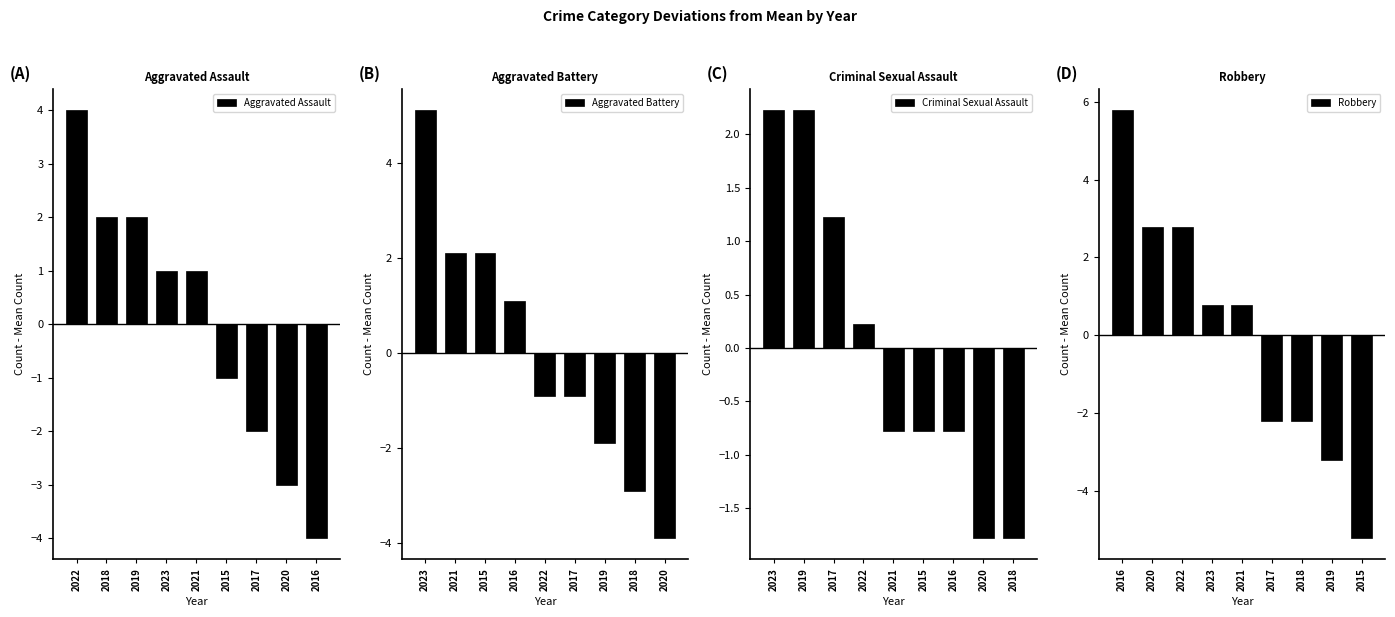

Which series has the widest spread of values?

Robbery